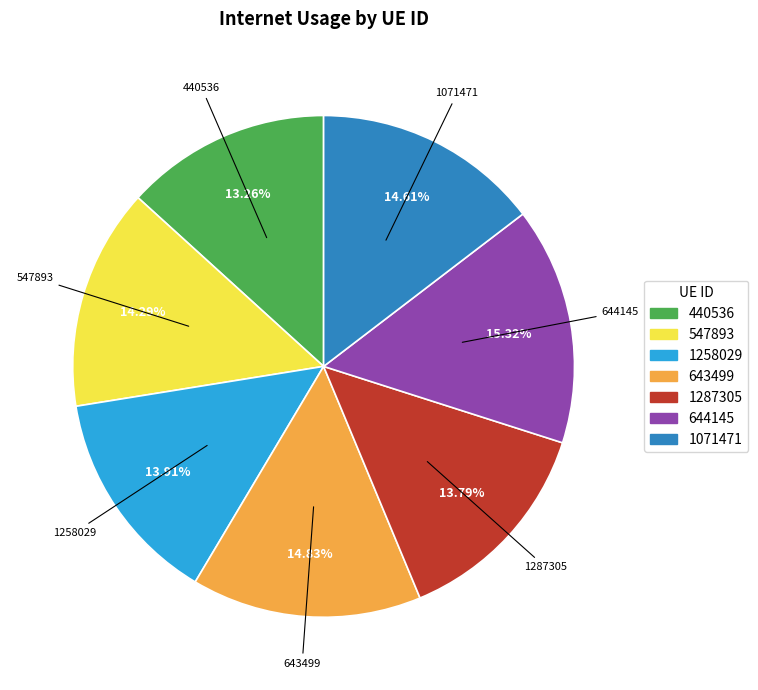

Is there any slice that represents more than half of the pie?

No